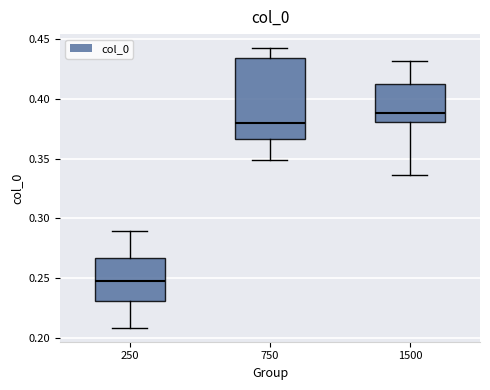

Which box is the tallest, from its lower edge to its upper edge?

750